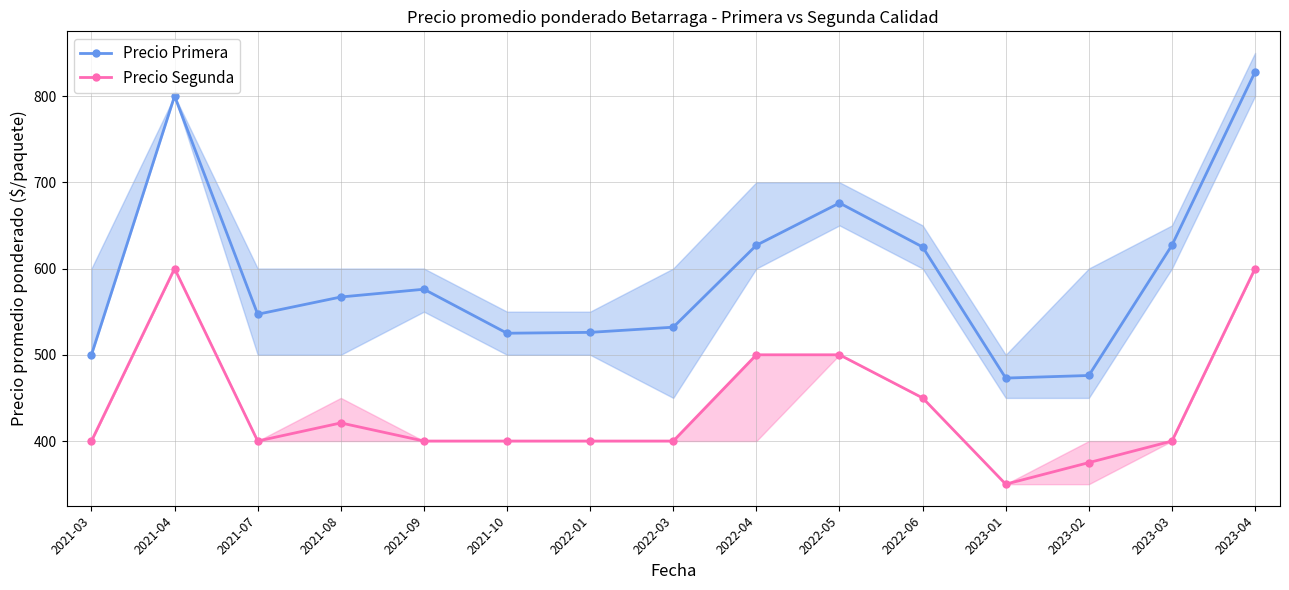

What is the smallest value displayed?

350